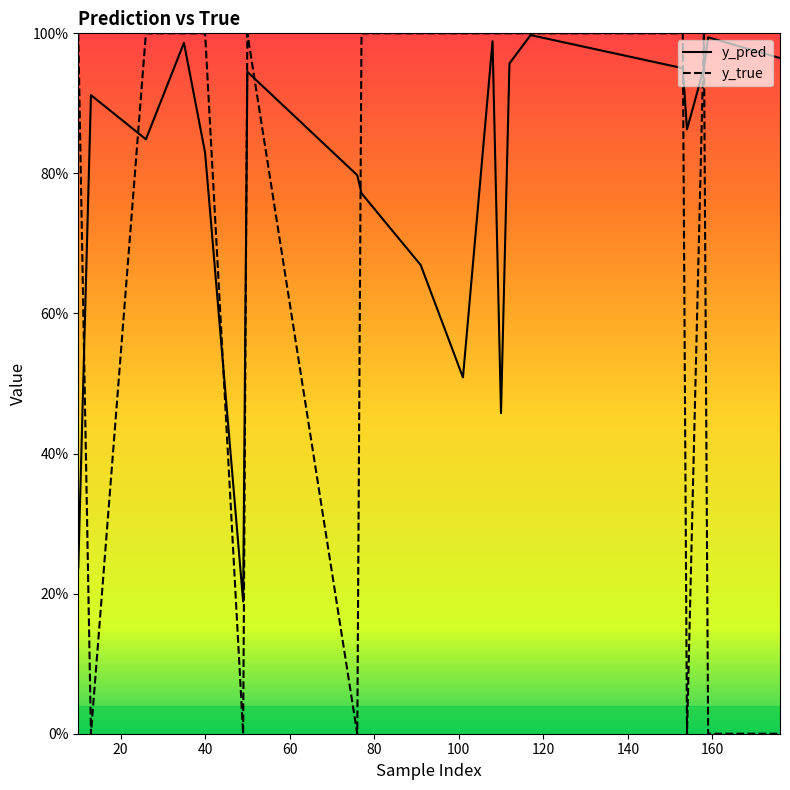

What is the difference between the y_pred values at 140 and 20?

0.1